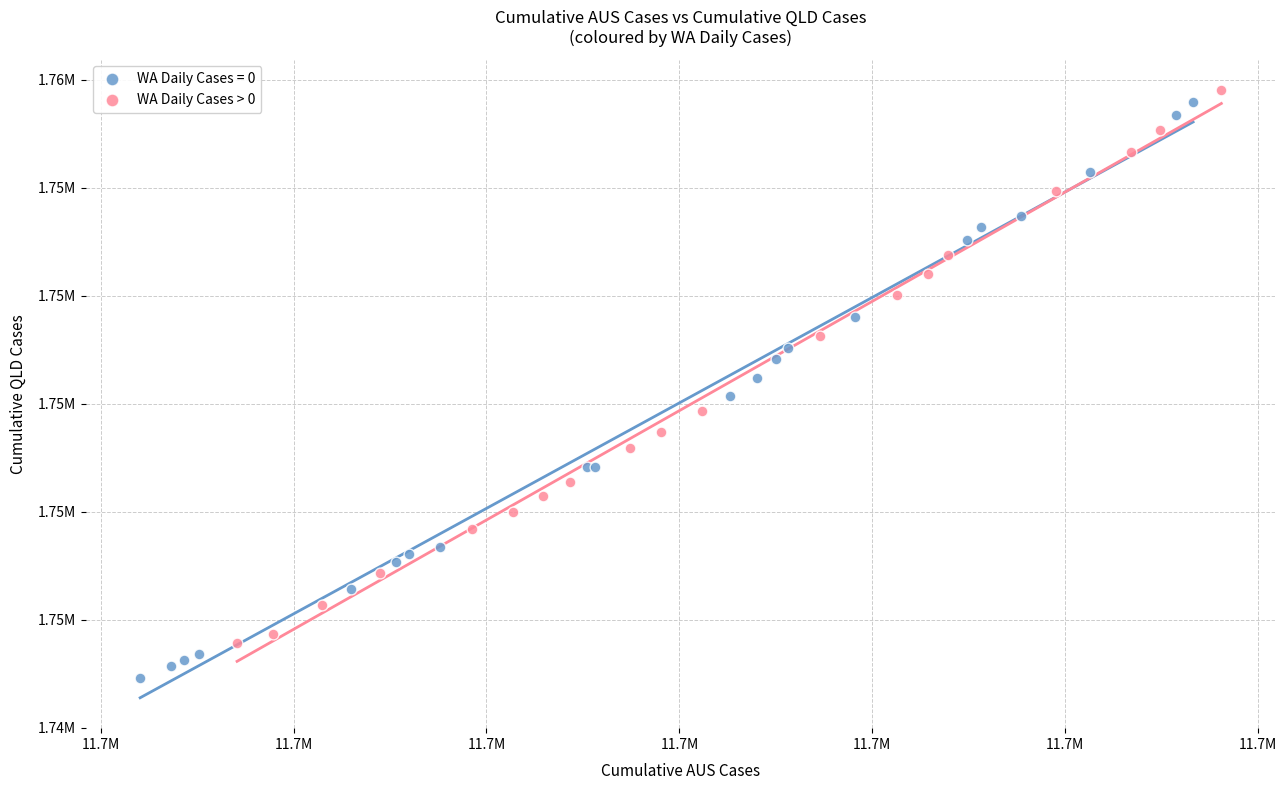

What are all the series names shown in the legend?

WA Daily Cases = 0, WA Daily Cases > 0